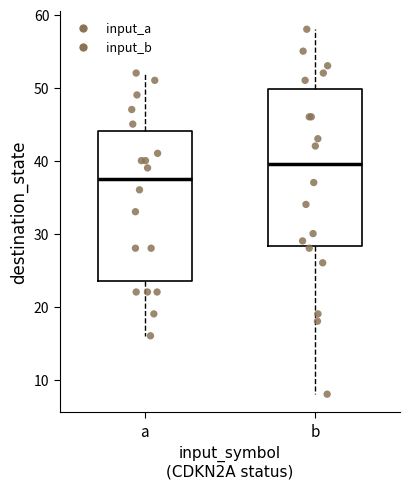

Where is the upper edge of the box for b on the y-axis? The values are not printed on the chart, so give them approximately, as read against the axis.

50